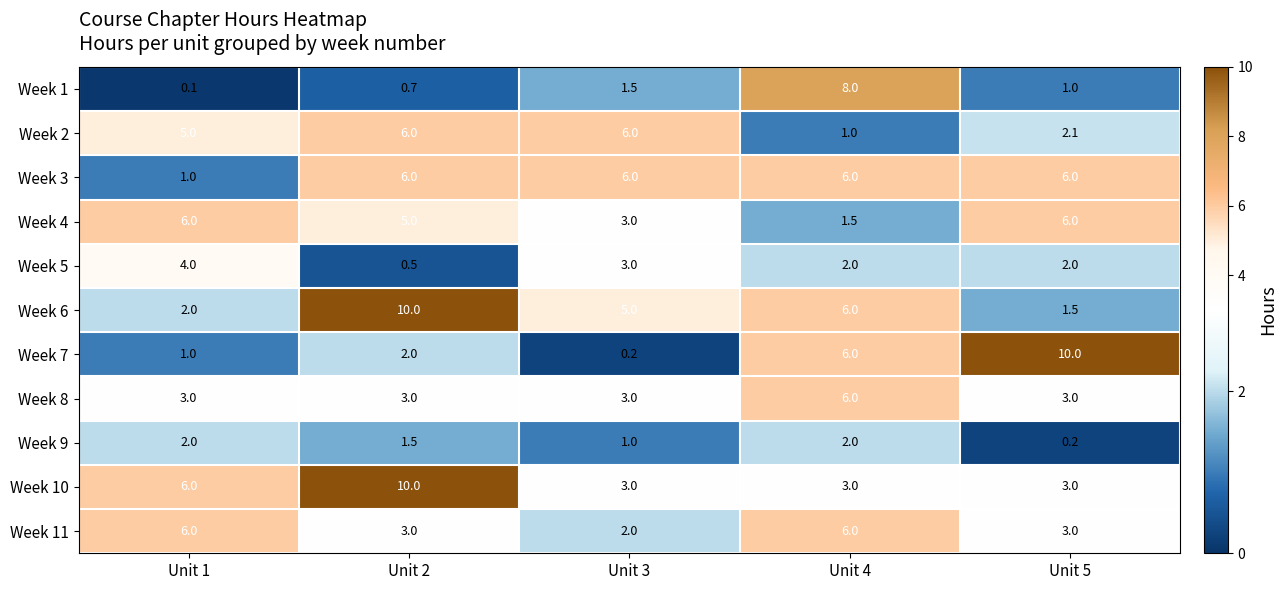

Read the Week 6 value at Unit 1.

2.0